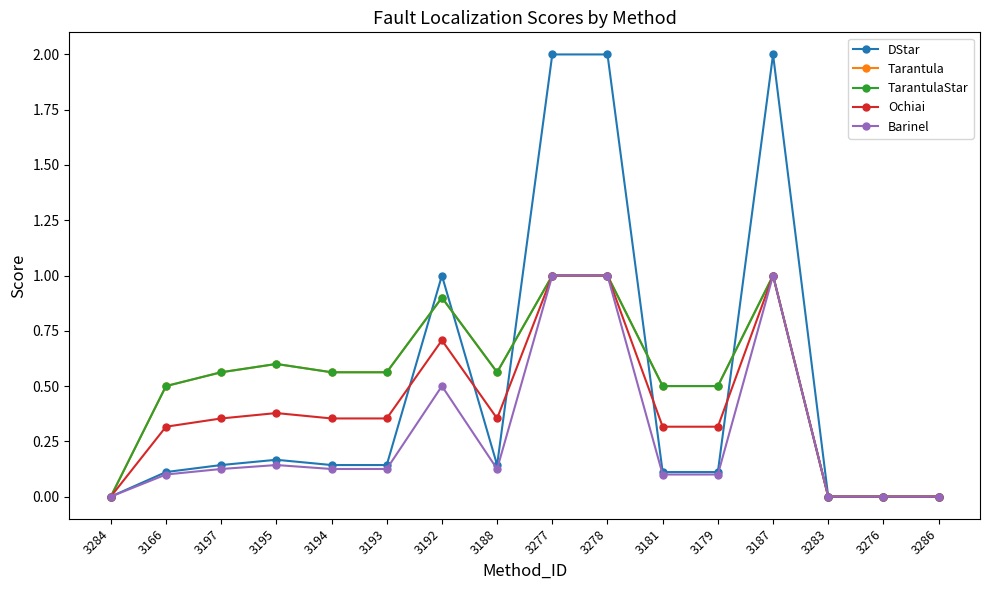

What is the difference between the maximum and minimum values in the Tarantula series?

1.0